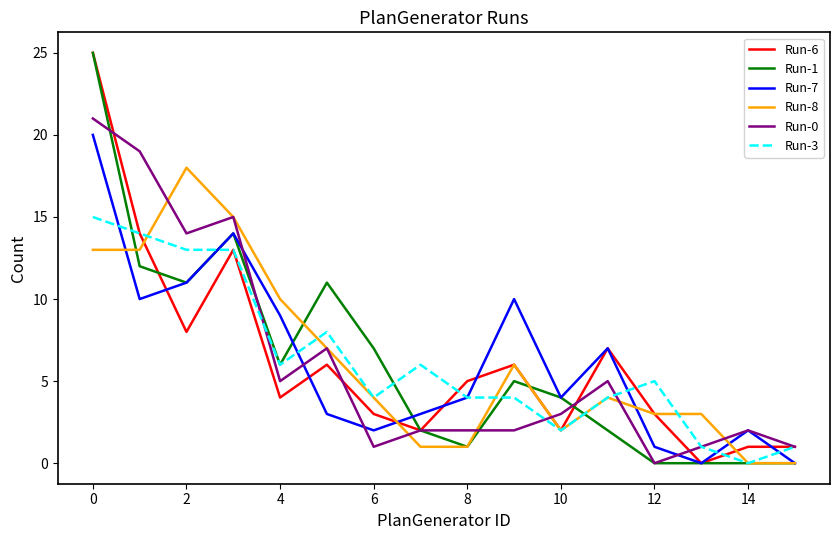

True or false: Run-7 and Run-1 intersect in this chart.

True